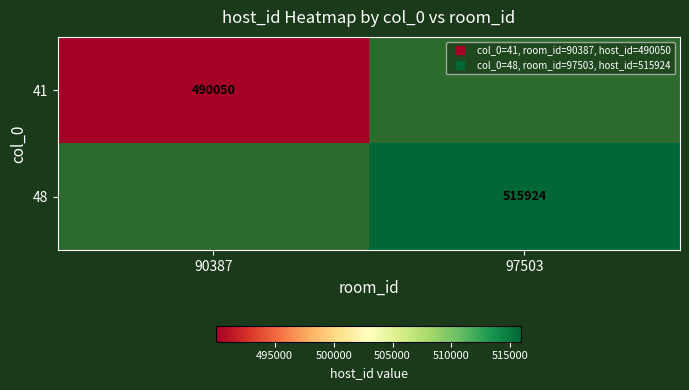

List the series in order of their peak value, highest first.

48, 41